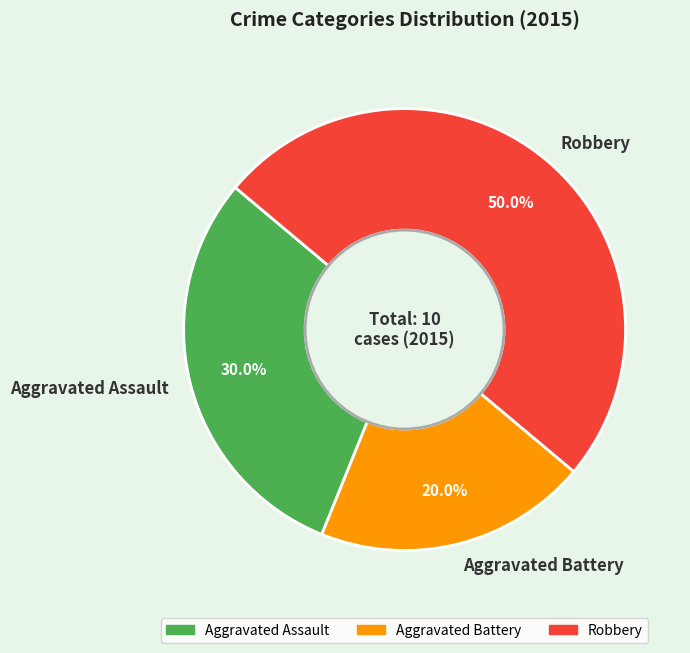

Does Aggravated Assault represent more than half of the total?

No